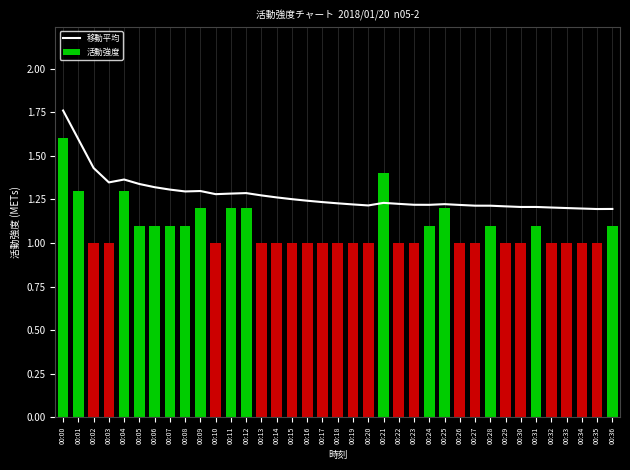

Rank the series by their maximum value, from highest to lowest.

移動平均, 活動強度